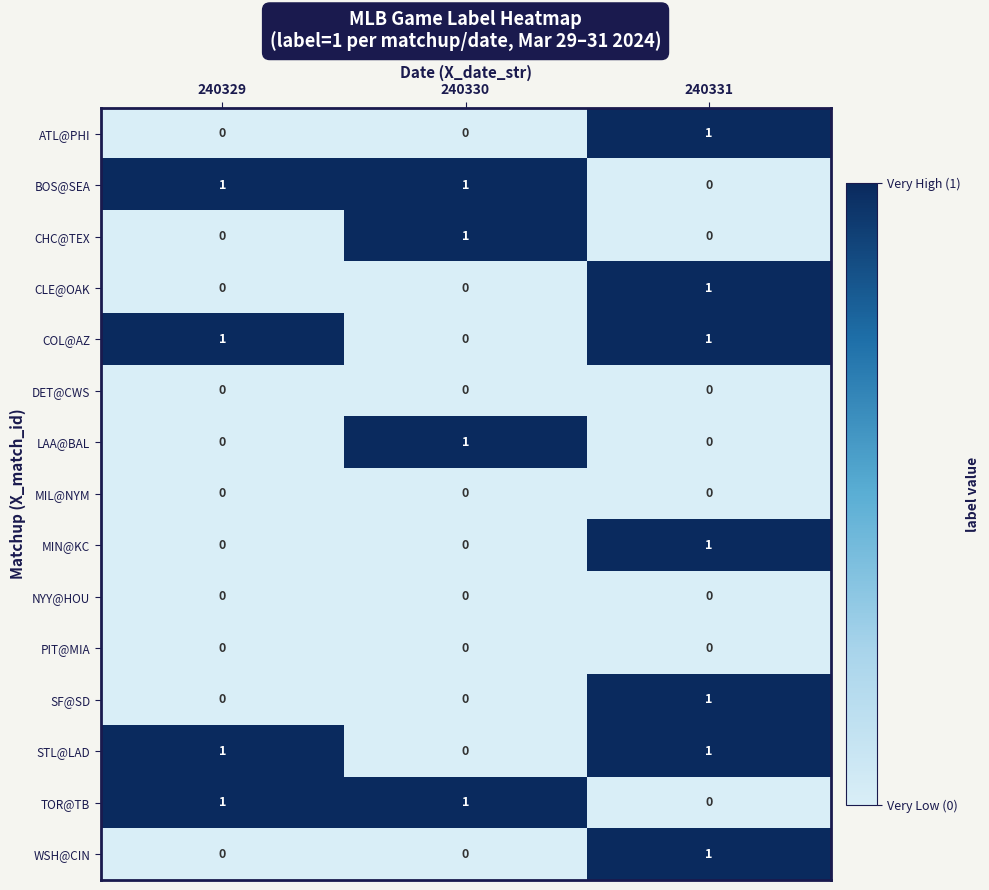

At which label does CHC@TEX reach its peak?

240330